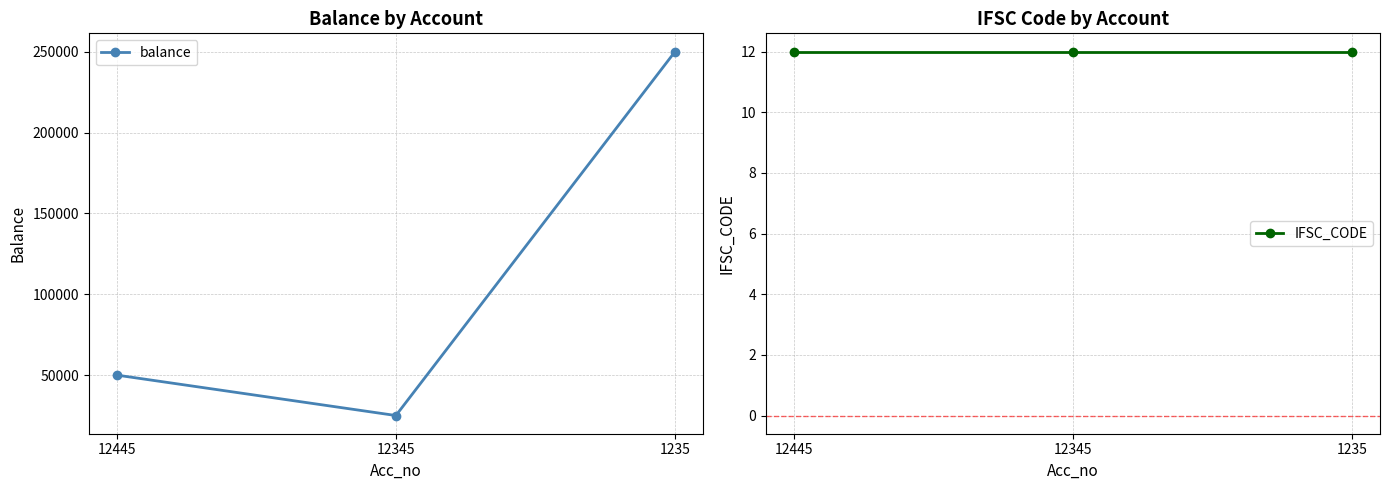

Rank the categories by balance value from highest to lowest.

1235, 12445, 12345